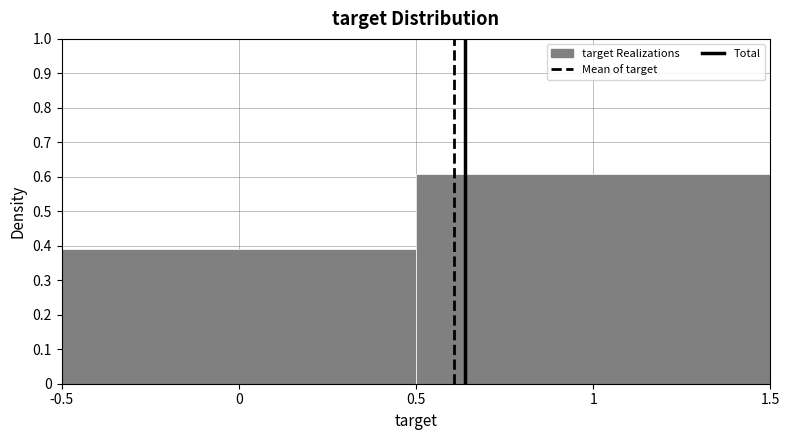

How tall is the bar that spans -0.5 to 0.5 on the x-axis? The values are not printed on the chart, so give them approximately, as read against the axis.

0.39